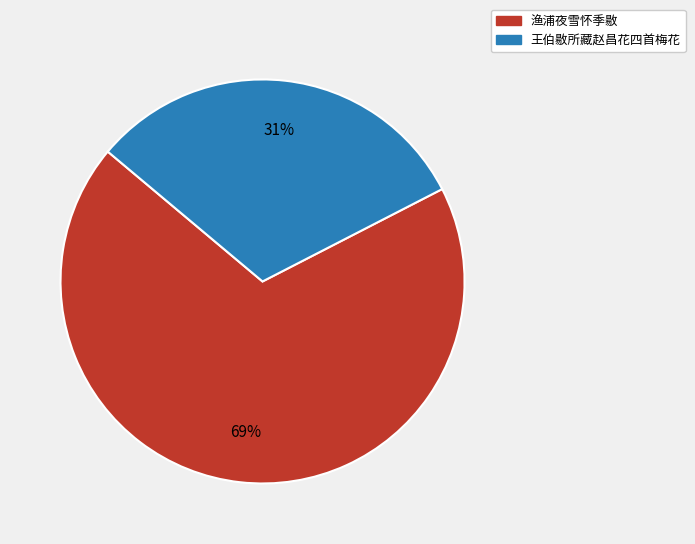

How many segments does this pie chart have?

2